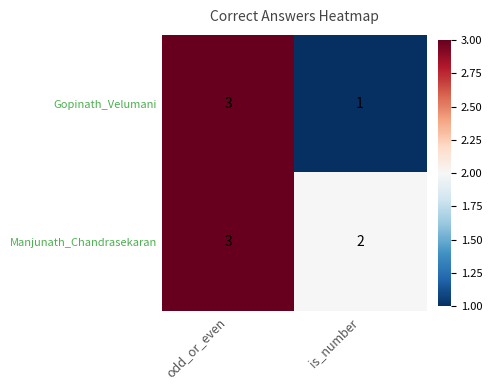

Where is Manjunath_Chandrasekaran nearest to the value 2?

is_number